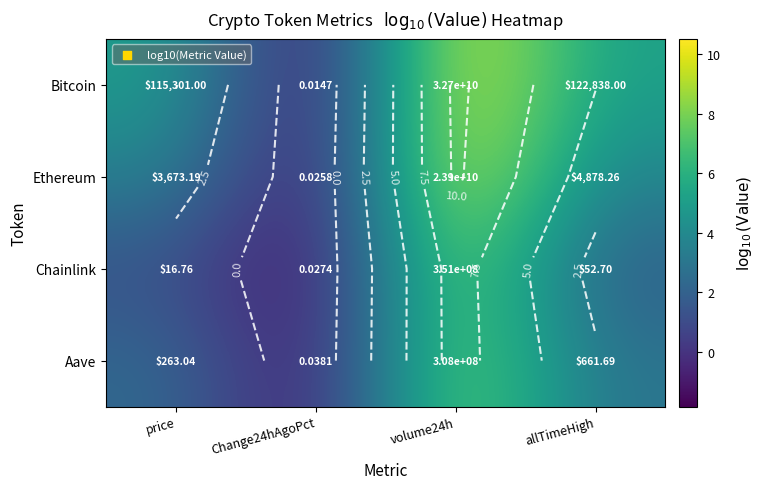

List the series in order of their overall mean, lowest first.

Chainlink, Aave, Ethereum, Bitcoin